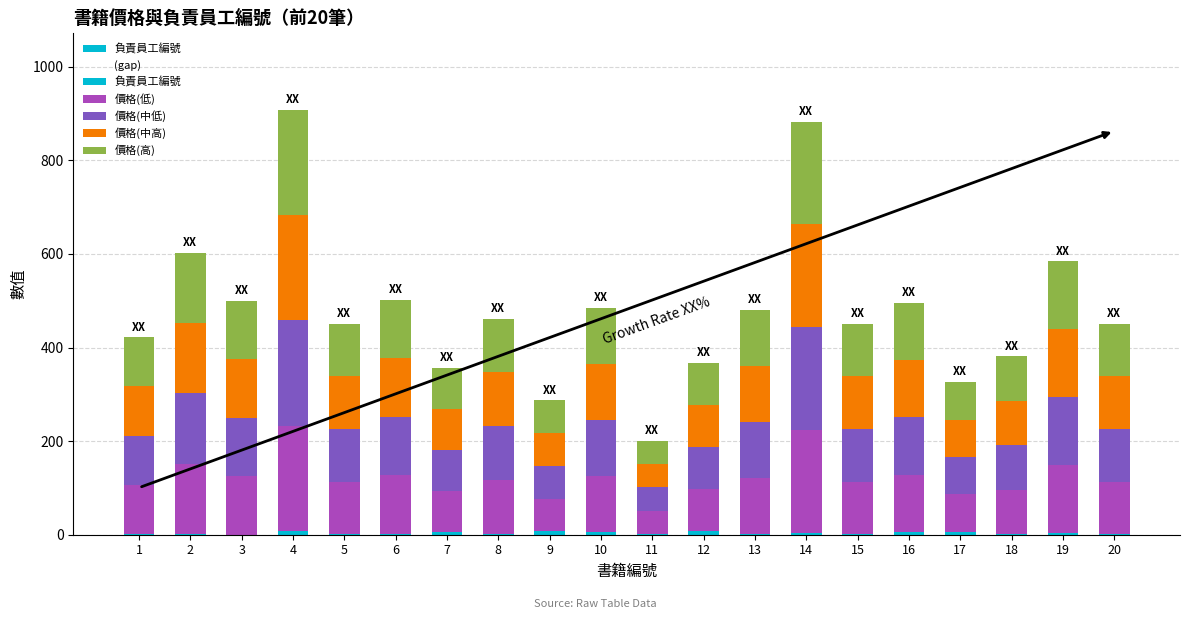

At which category is the sum across all series the highest?

4